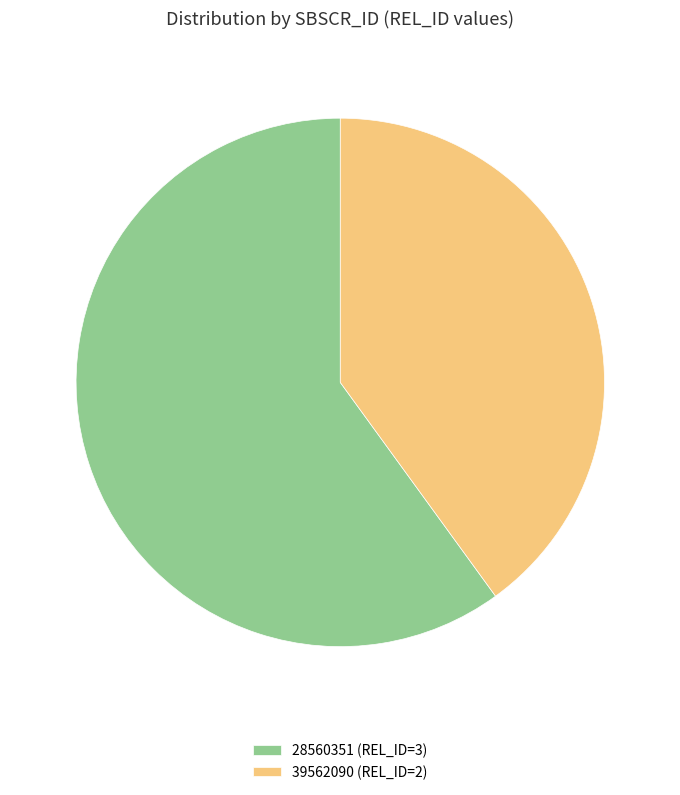

Do 39562090 and 28560351 together represent more than half of the pie?

Yes